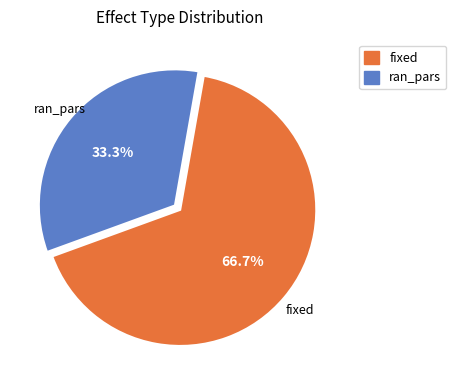

Count the number of slices in the pie.

2